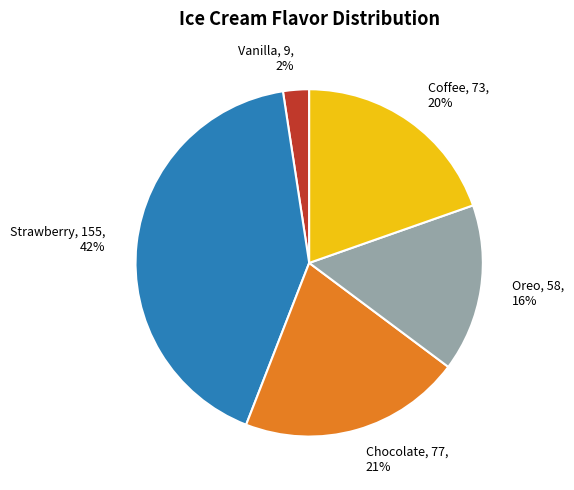

True or false: Vanilla accounts for 16% of the total.

False